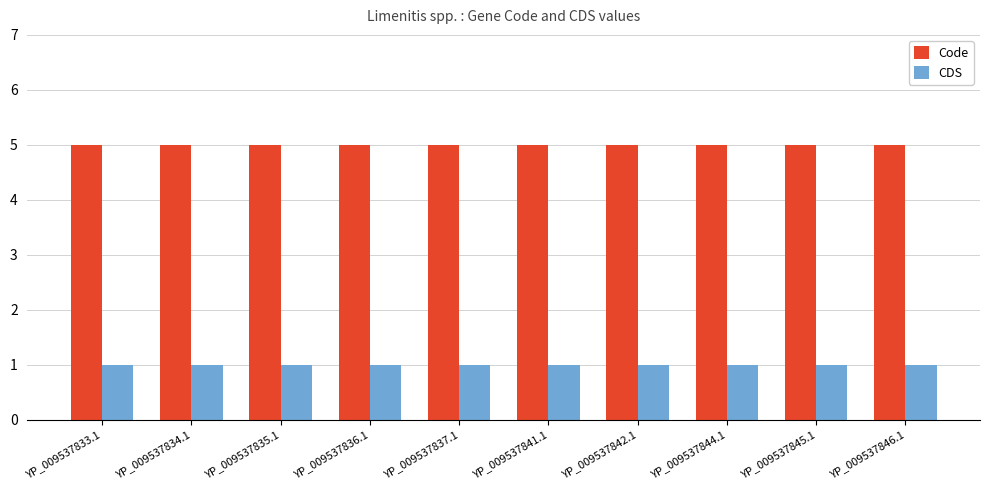

What is the sum of all Code values?

50